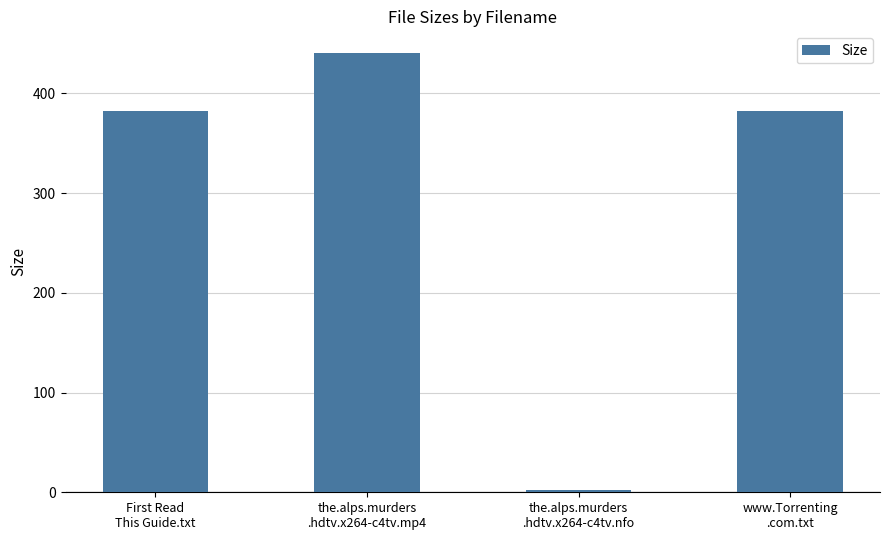

What is the difference between the maximum and second lowest values?

58.1